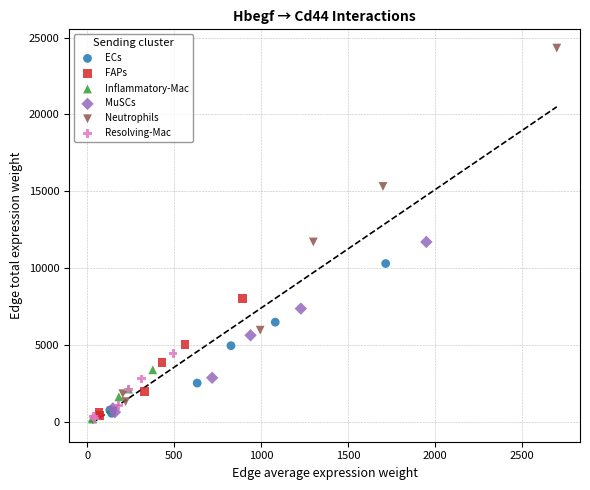

What are all the series names shown in the legend?

ECs, FAPs, Inflammatory-Mac, MuSCs, Neutrophils, Resolving-Mac